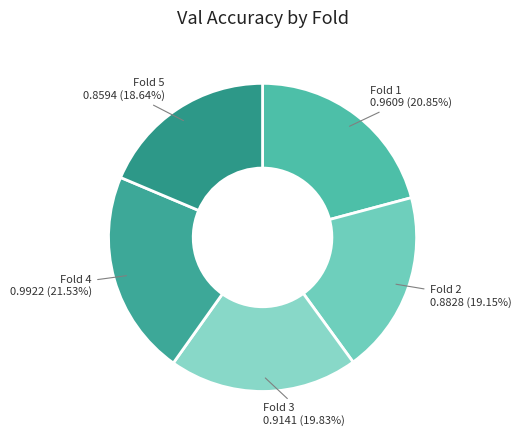

How much of the chart is everything except Fold 1?

79.2%